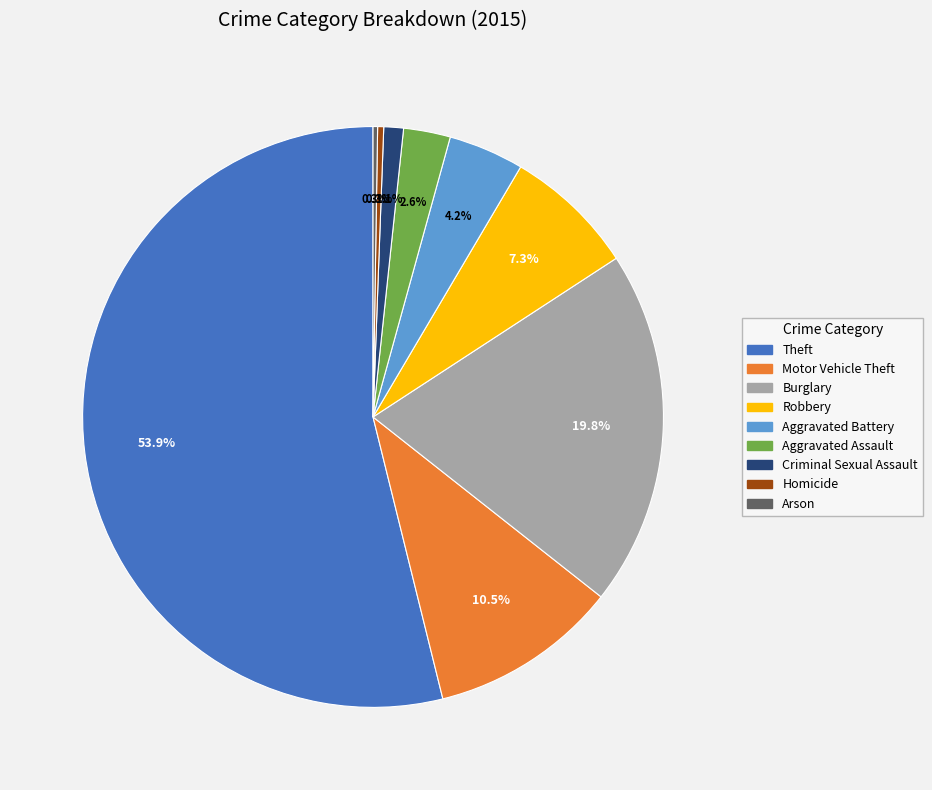

What is the largest slice in the pie chart?

Theft